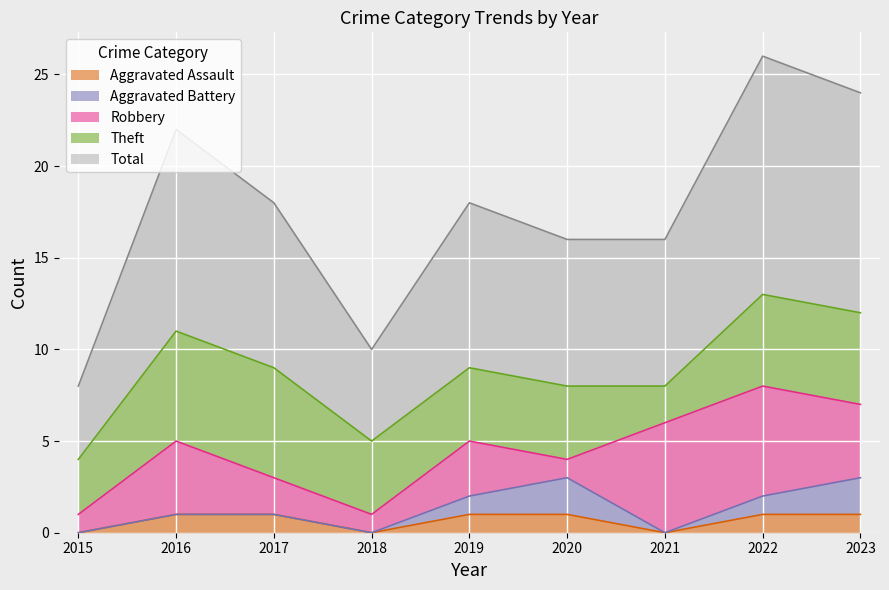

At which label does Robbery first exceed 3?

2016